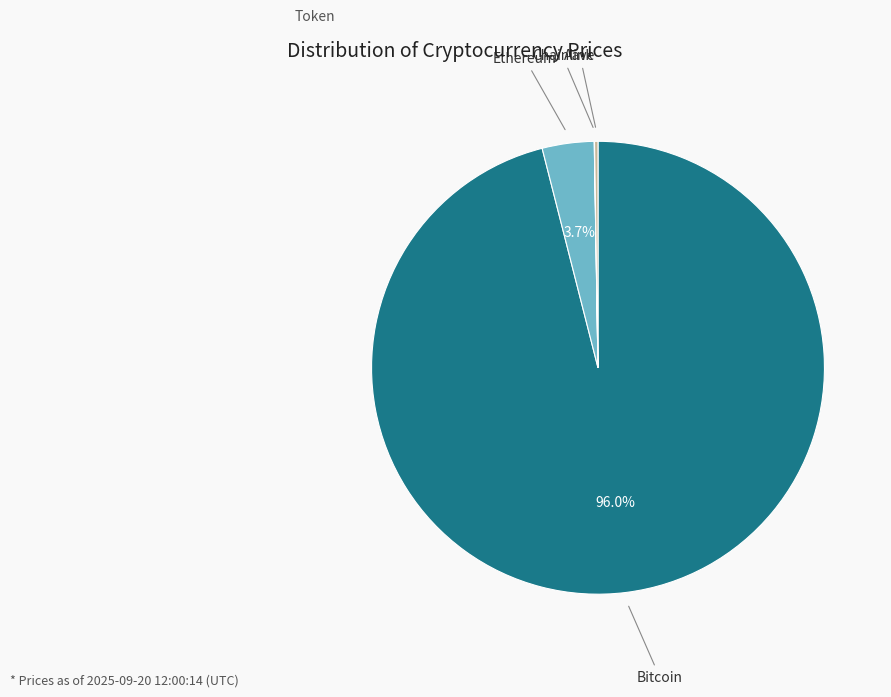

Does any single category account for the majority?

Yes